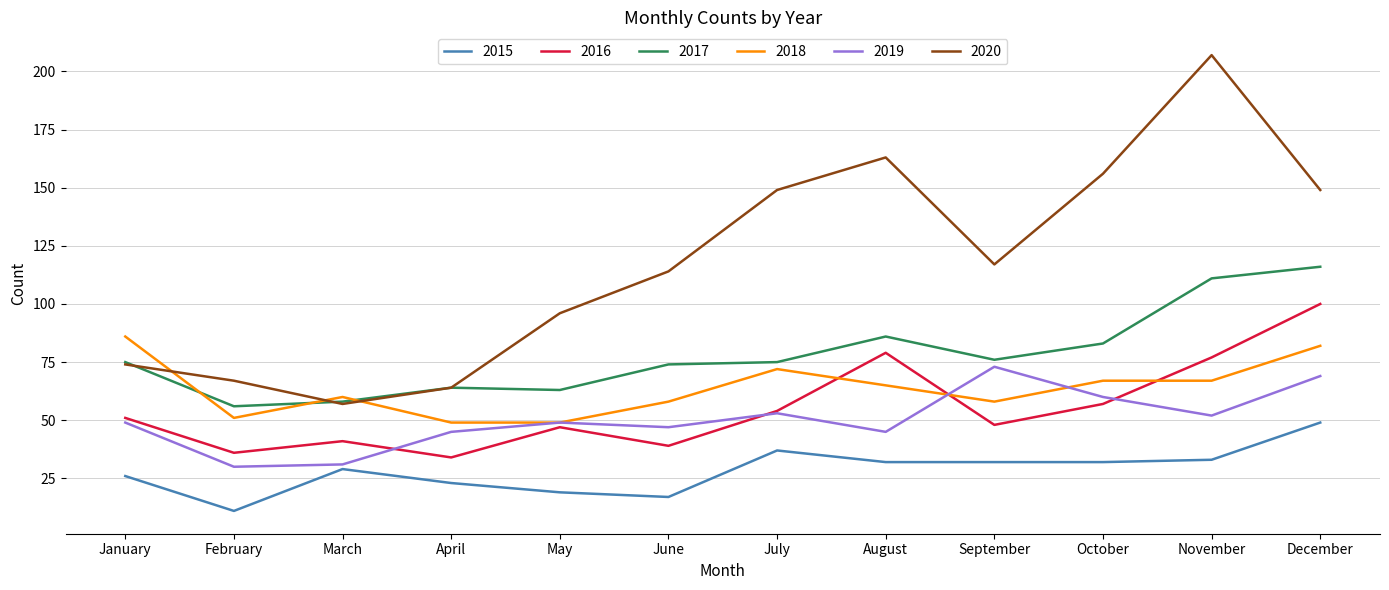

What are all the series names shown in the legend?

2015, 2016, 2017, 2018, 2019, 2020